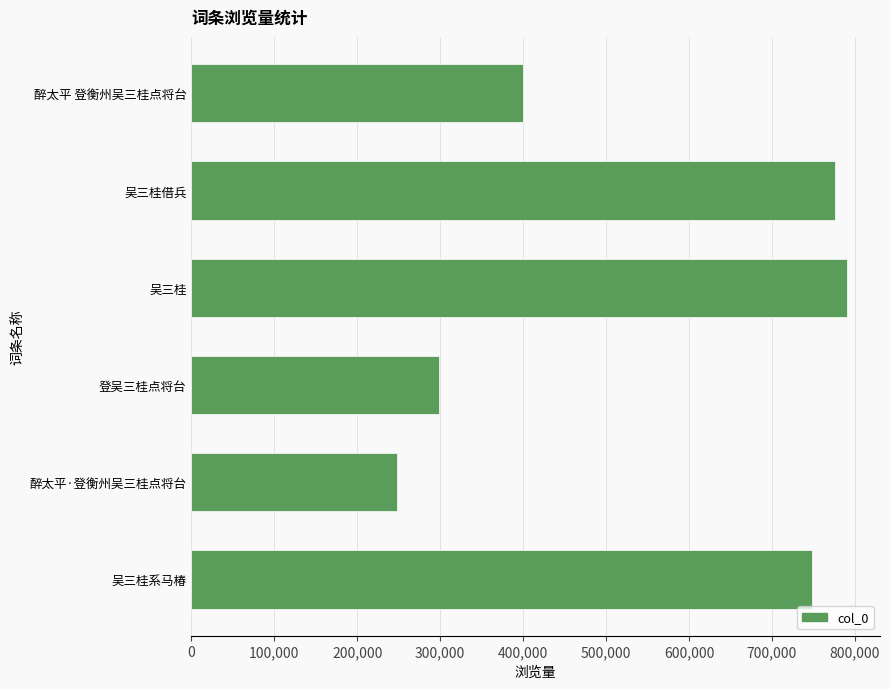

At which category does the chart reach its peak across all series?

吴三桂